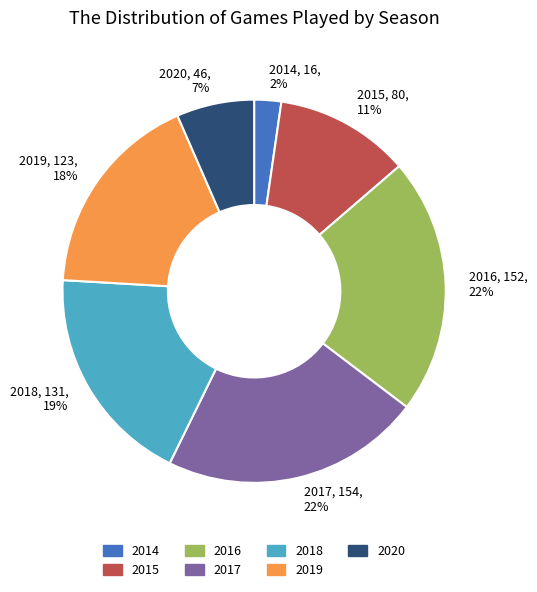

Is it true that 2019 is 18% of the pie?

True